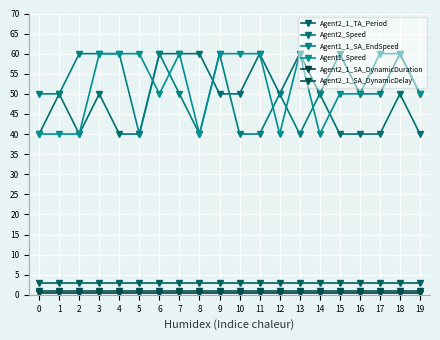

Which series has the largest total across all categories?

Agent1_Speed